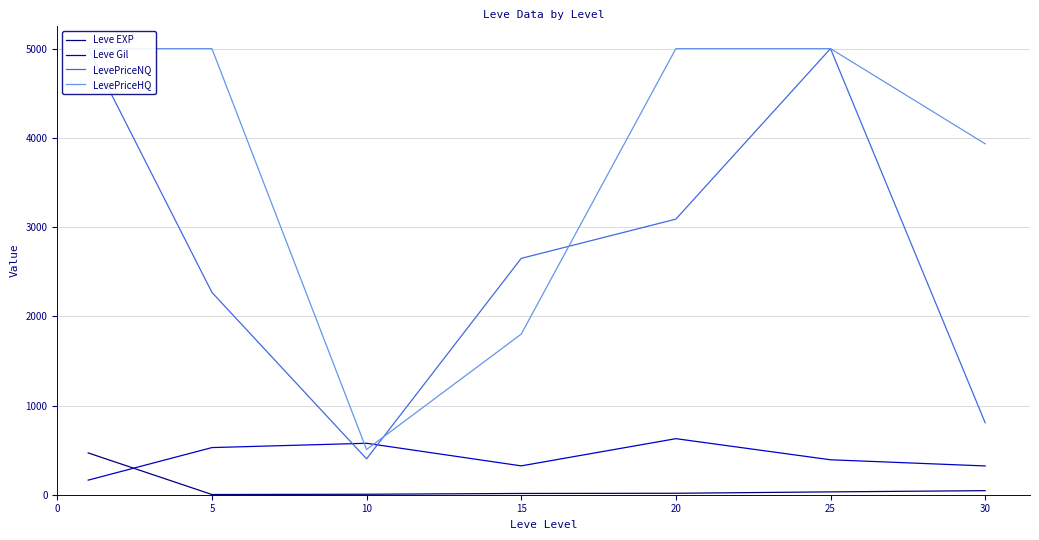

How many lines are shown in the chart?

4